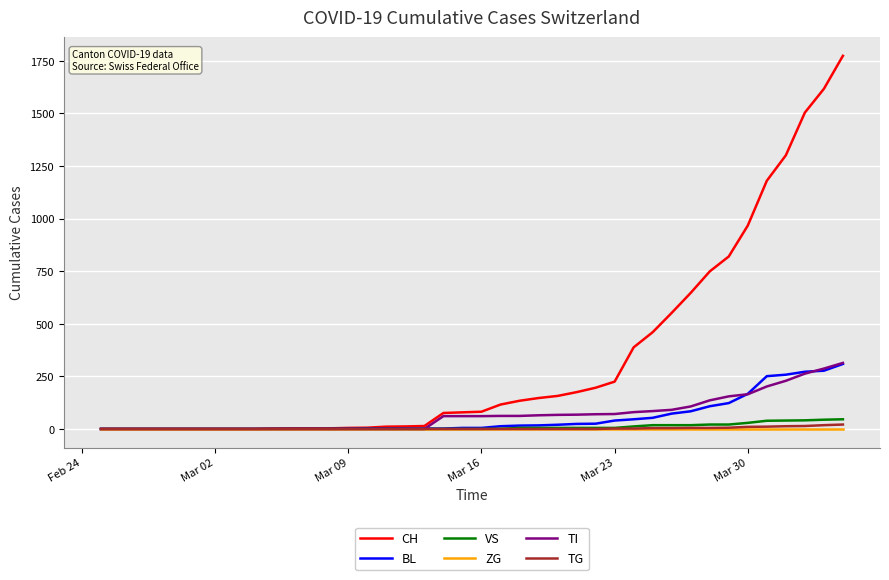

Which series has the largest range (max minus min)?

CH